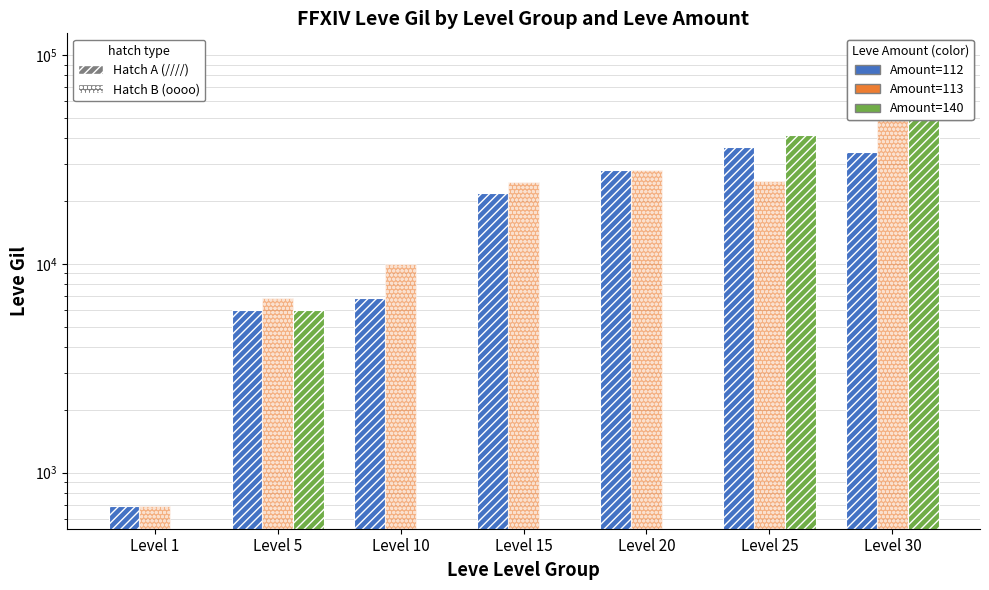

The Amount=140 series shows 41630.0 at Level 25. True or false?

True